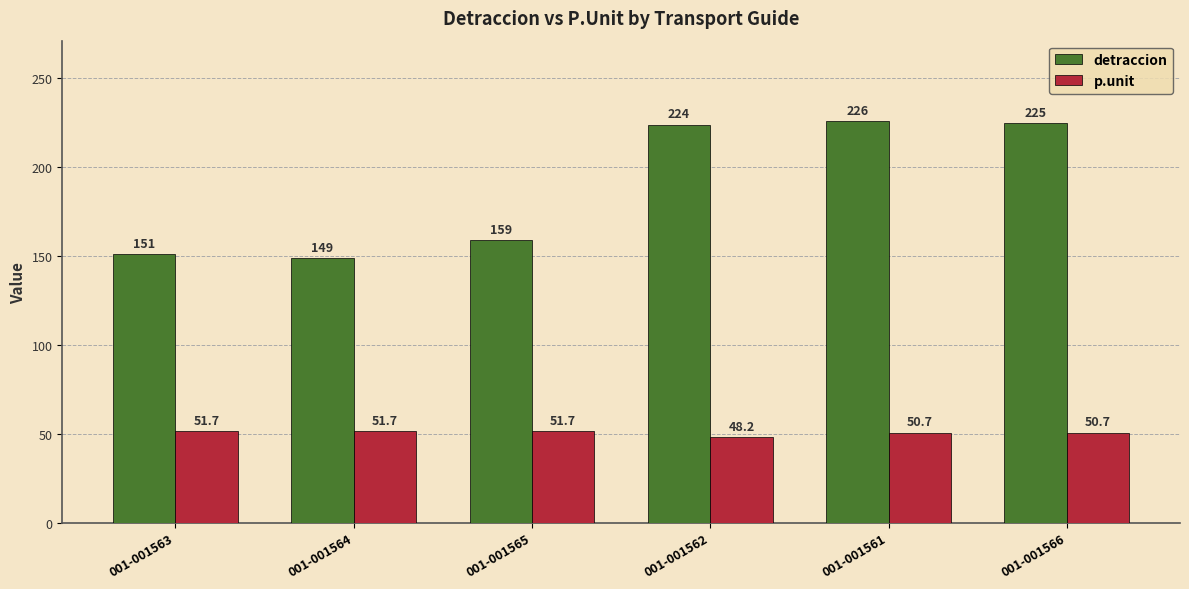

The value of detraccion at 001-001562 is 224.0. True or false?

True